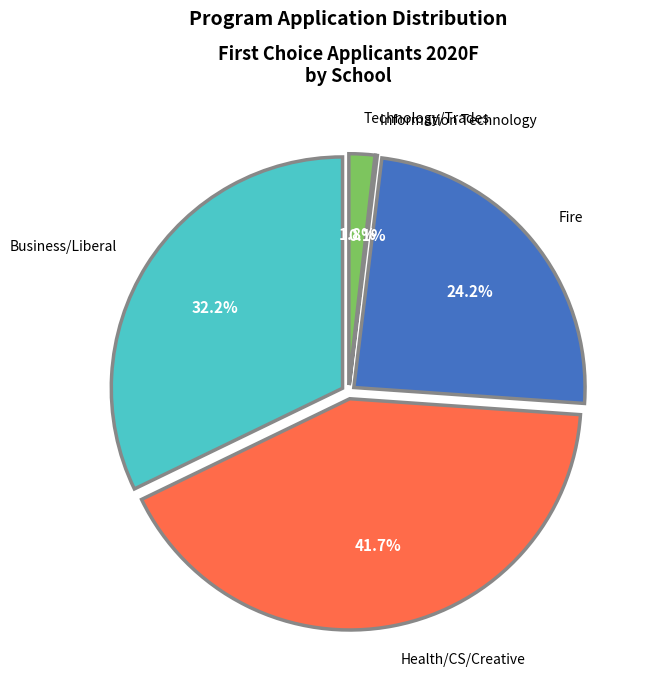

Do Technology/Trades and Health/CS/Creative together represent more than half of the pie?

No